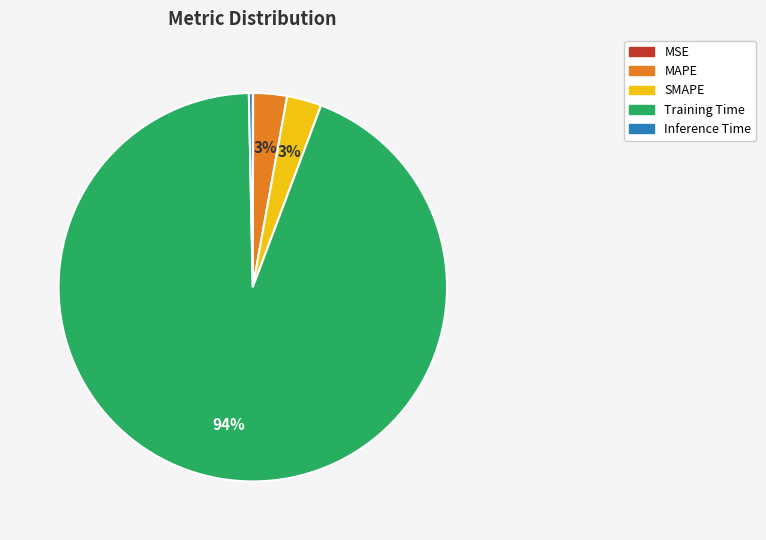

Which has a higher value, MAPE or Training Time?

Training Time